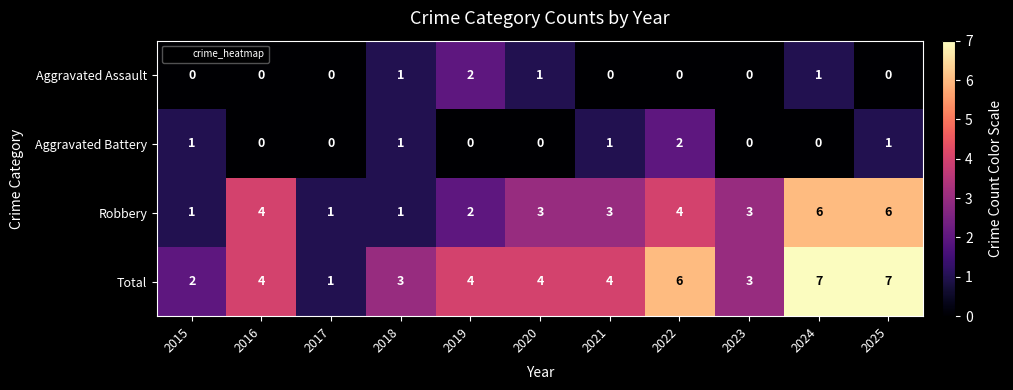

The value of Total at 2019 is 4. True or false?

True